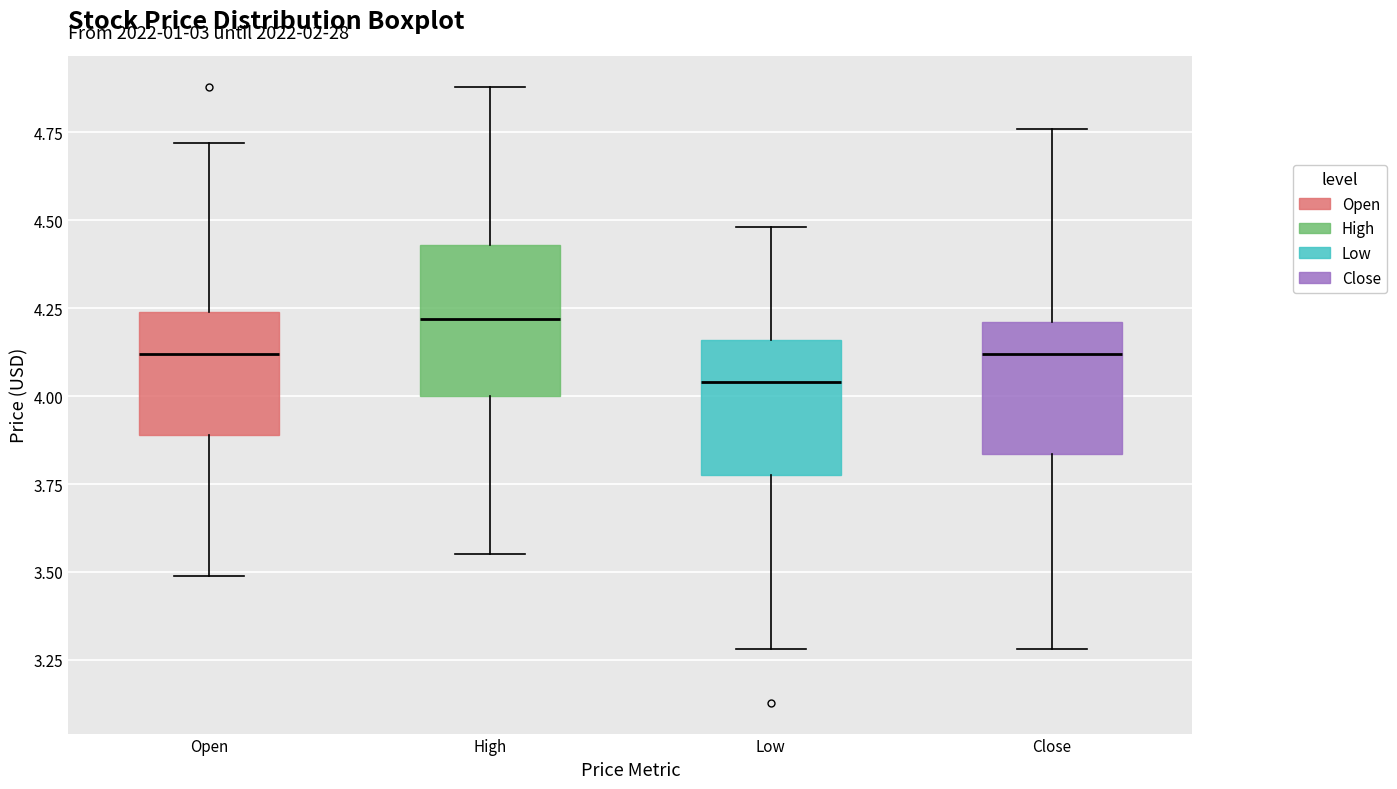

Reading left to right, read every box against the y-axis: the position of its median line, the range the box covers, and the ends of its whiskers. The values are not printed on the chart, so give them approximately, as read against the axis.

Open: median 4.10, box 3.90 to 4.25, whiskers 3.50 to 4.70
High: median 4.20, box 4.00 to 4.45, whiskers 3.55 to 4.90
Low: median 4.05, box 3.75 to 4.15, whiskers 3.30 to 4.50
Close: median 4.10, box 3.85 to 4.20, whiskers 3.30 to 4.75